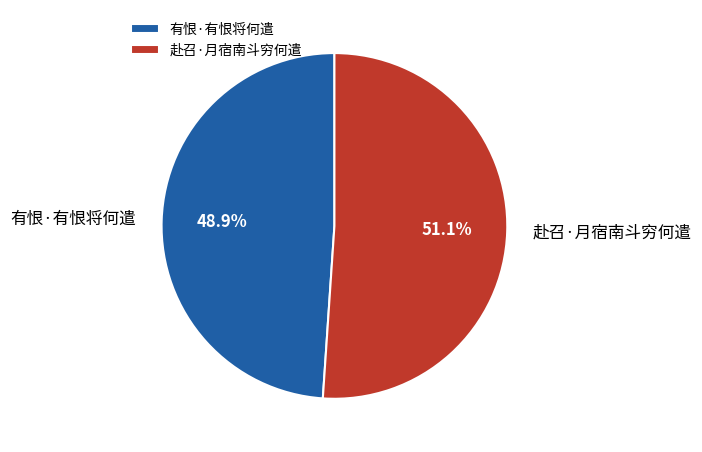

Does any single category account for the majority?

Yes